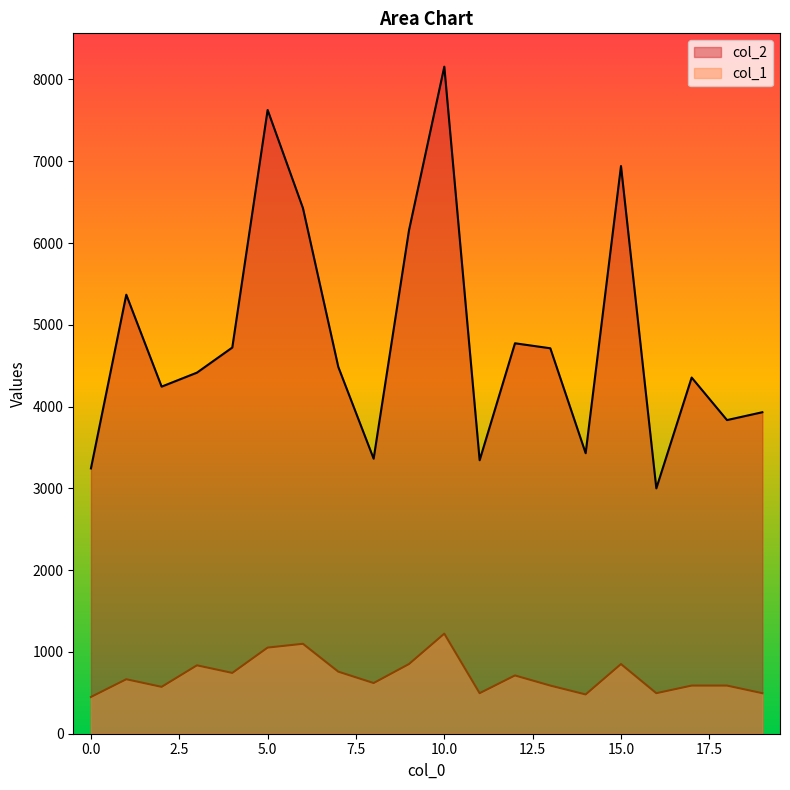

How many lines are shown in the chart?

2